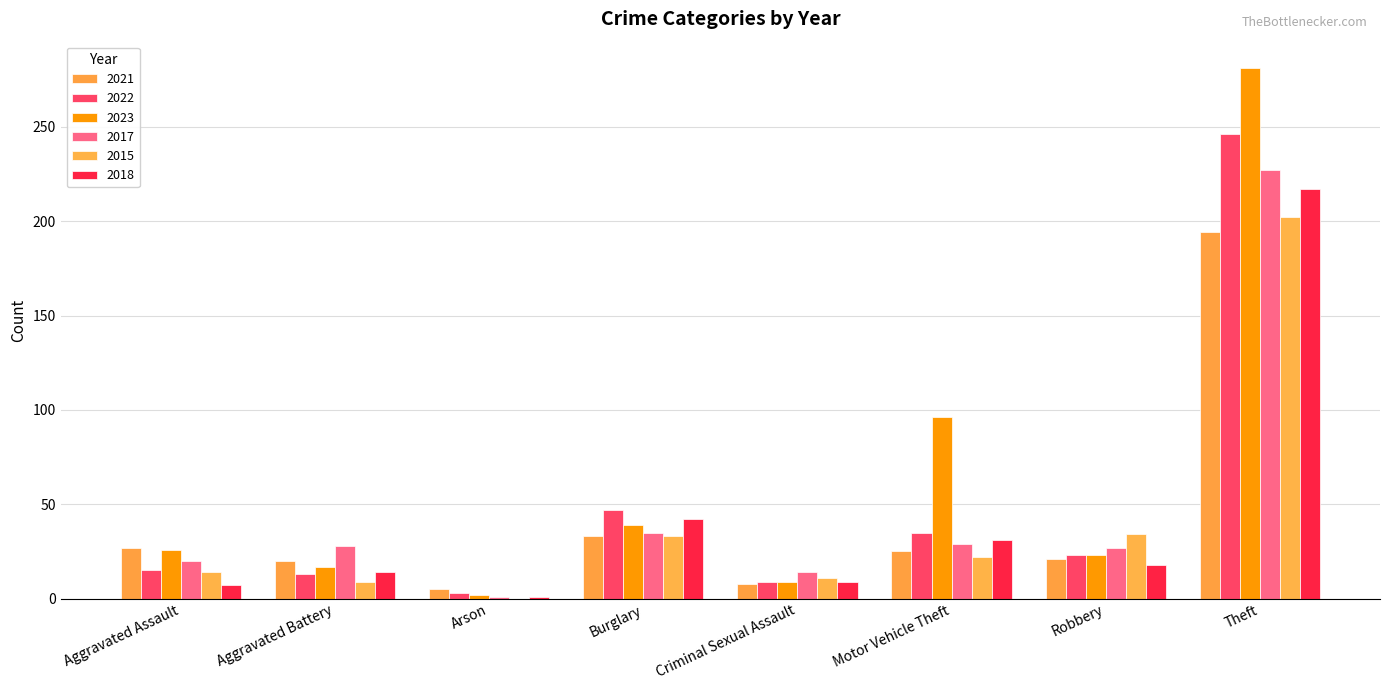

What are all the series names shown in the legend?

2021, 2022, 2023, 2017, 2015, 2018